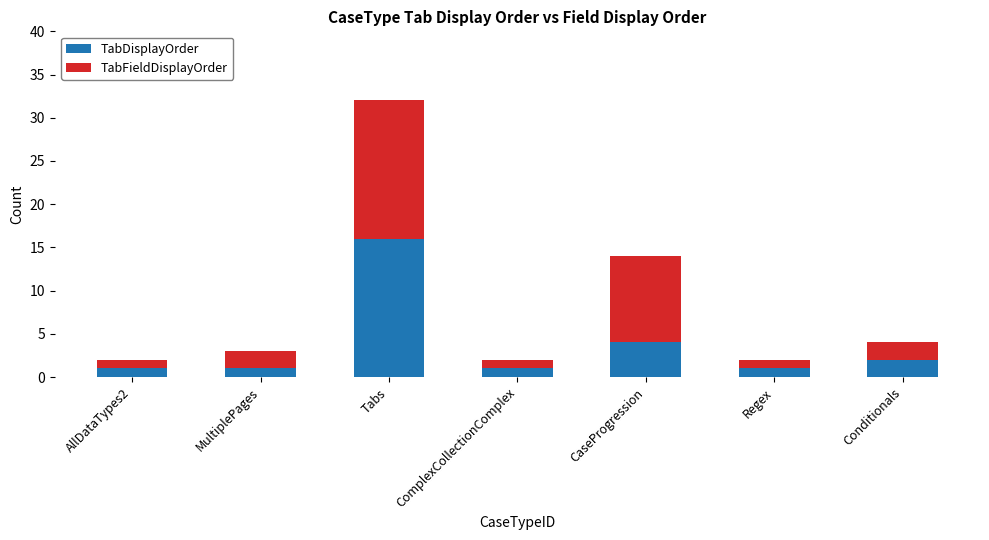

What is the minimum value for TabDisplayOrder?

1